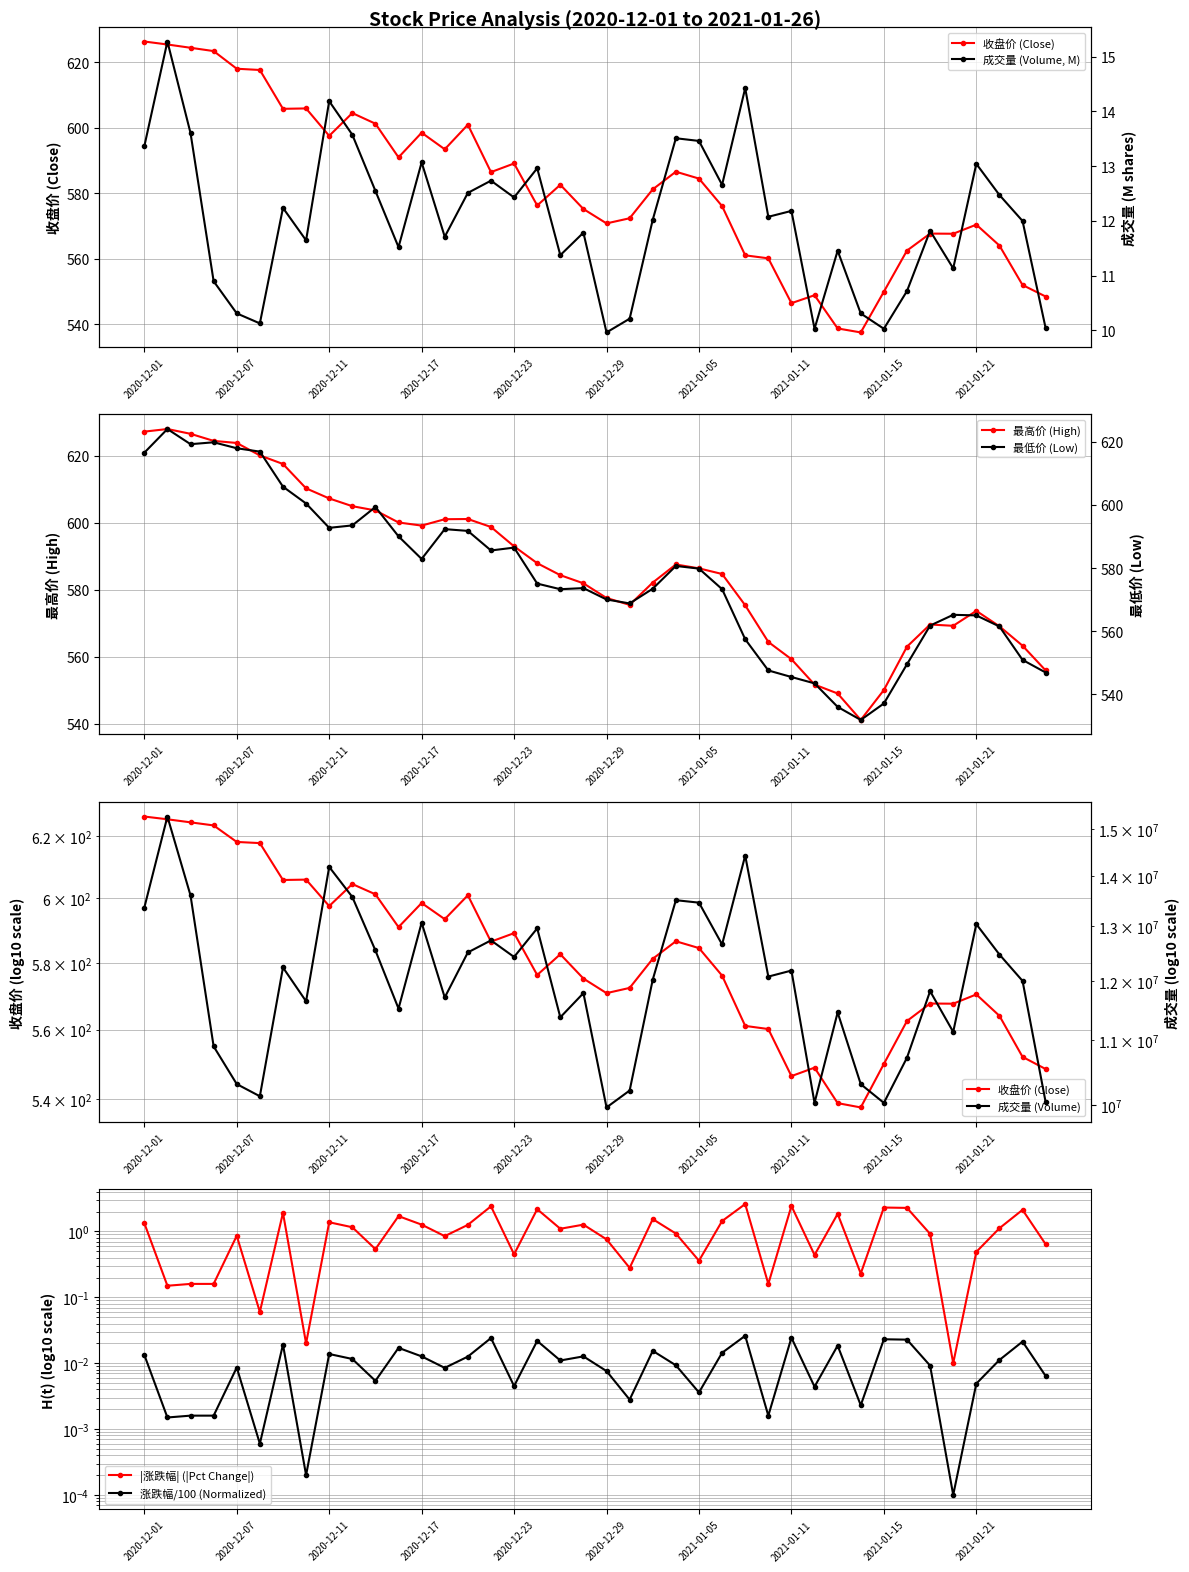

What is the maximum value for 最高价 (High)?

628.0